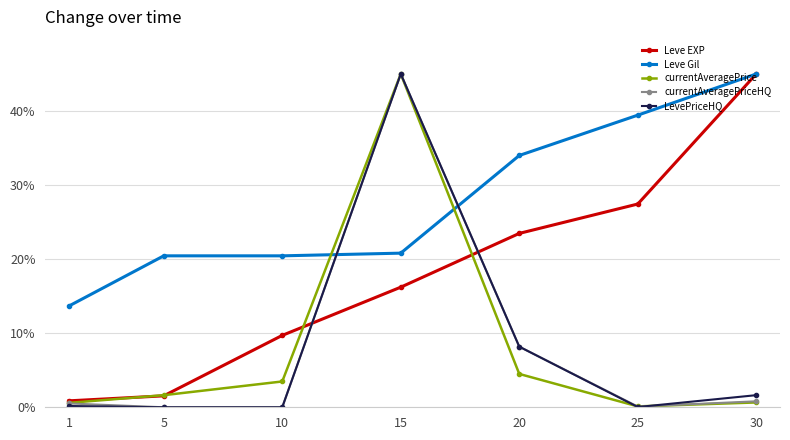

At how many categories does at least one series exceed 5?

7